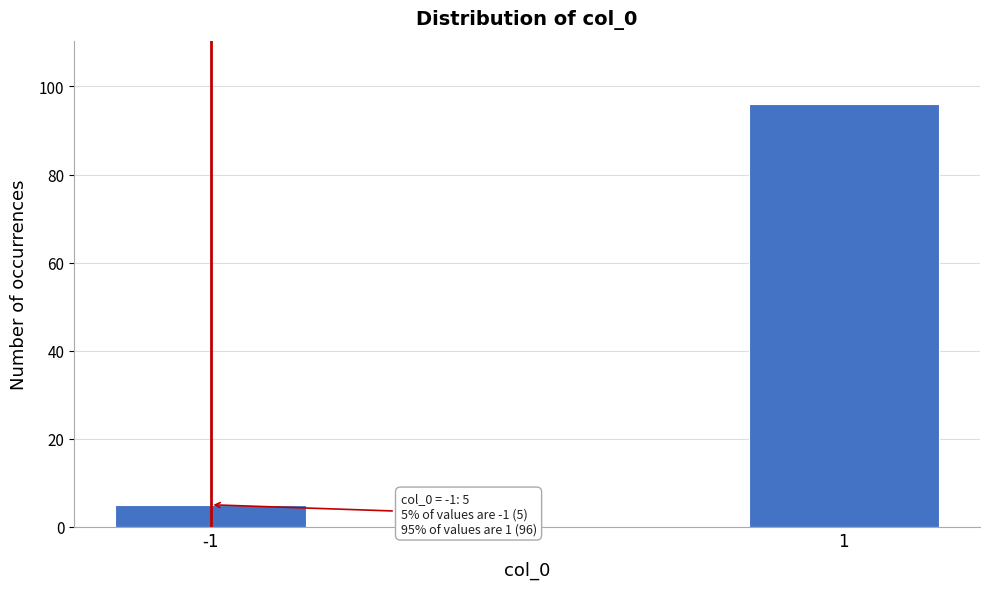

Reading right to left, transcribe all the data shown in this chart.

96	5